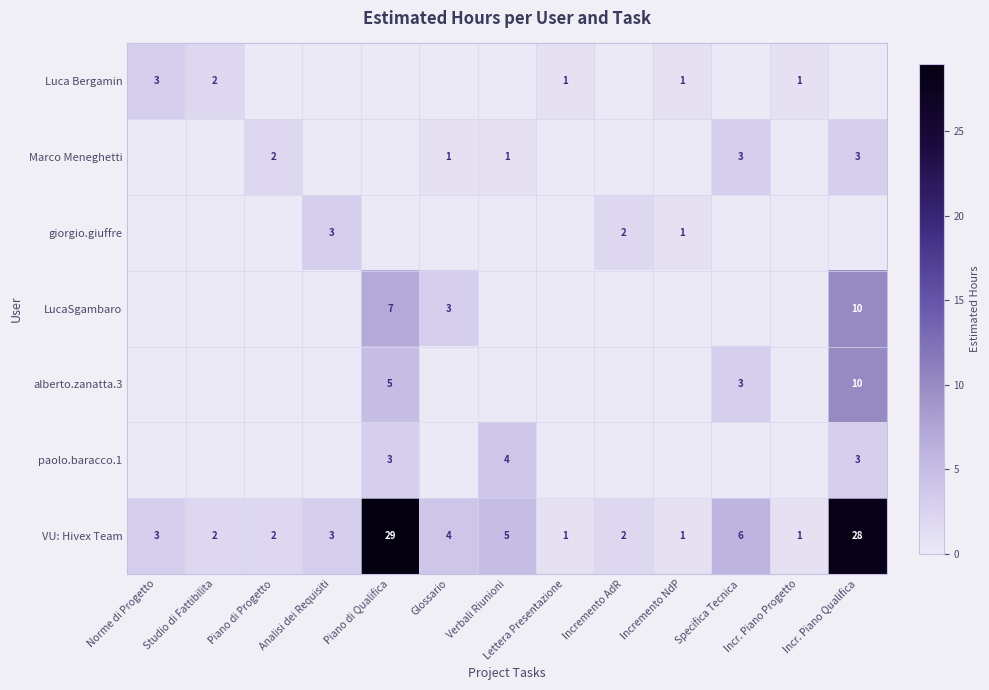

Where is VU: Hivex Team nearest to the value 15?

Specifica Tecnica